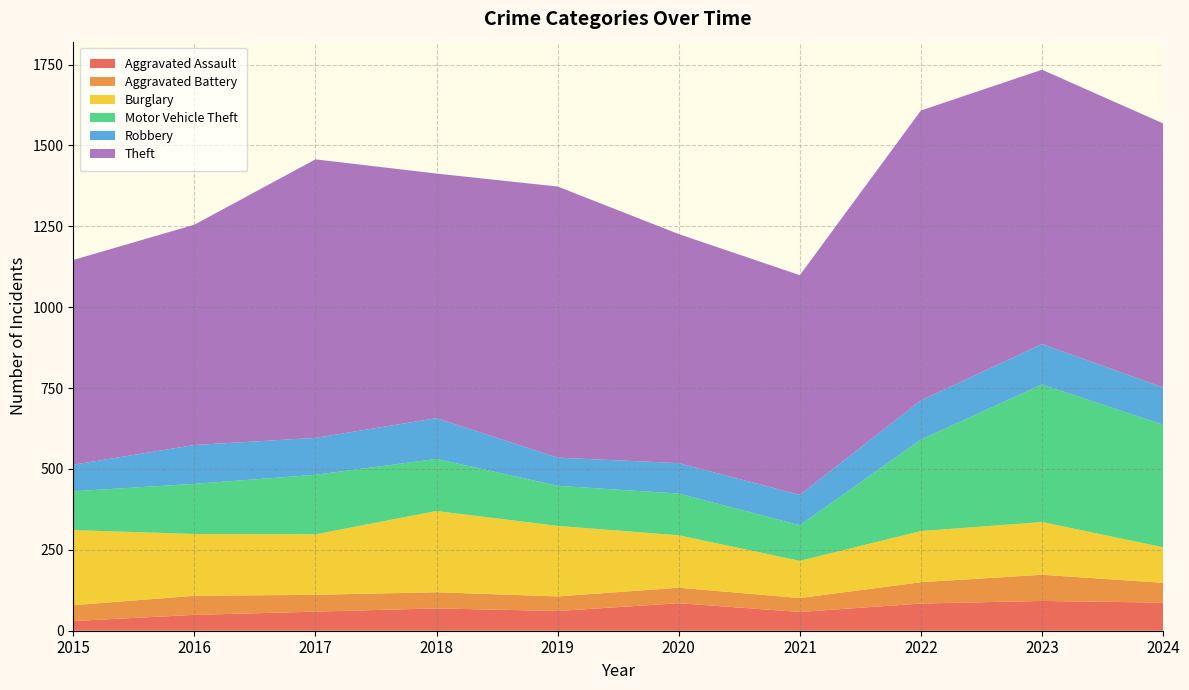

Reading left to right, transcribe all the data shown in this chart.

Aggravated Assault: 30	49	59	69	61	85	58	84	92	87
Aggravated Battery: 49	59	52	50	45	48	43	66	81	61
Burglary: 232	191	187	251	218	162	115	158	163	110
Motor Vehicle Theft: 120	155	184	161	124	129	110	283	425	379
Robbery: 82	120	114	126	87	94	94	121	125	115
Theft: 633	681	861	756	838	708	679	896	848	816